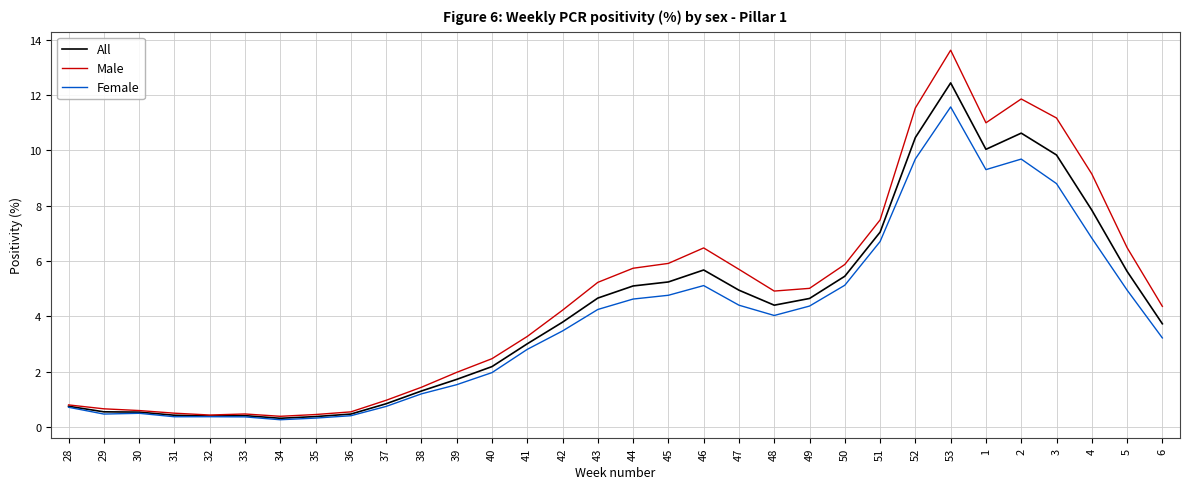

Does the chart display data point markers on the line(s)?

No